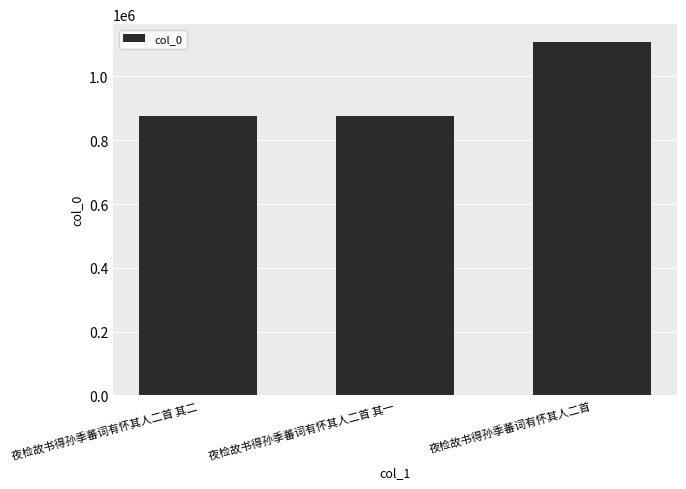

Approximately how many times larger is the value at 夜检故书得孙季蕃词有怀其人二首 其二 compared to 夜检故书得孙季蕃词有怀其人二首 其一?

1.0